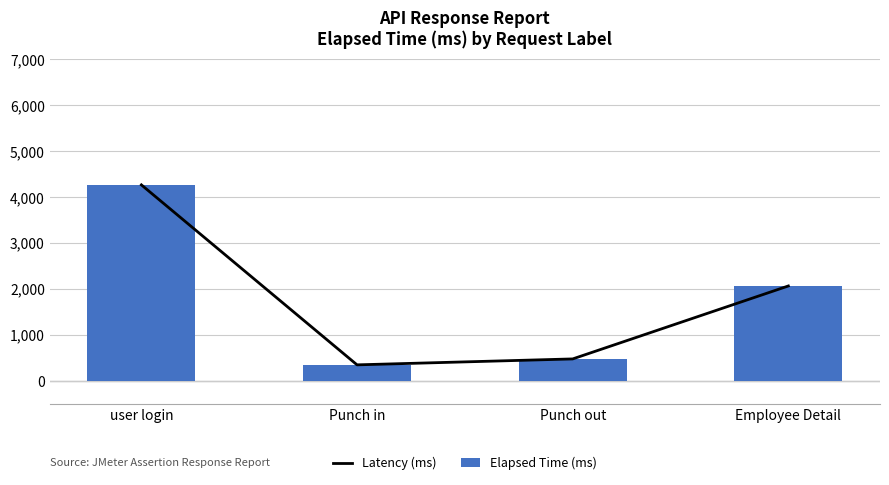

At Employee Detail, list the series in order from smallest to largest.

Latency (ms), Elapsed Time (ms)